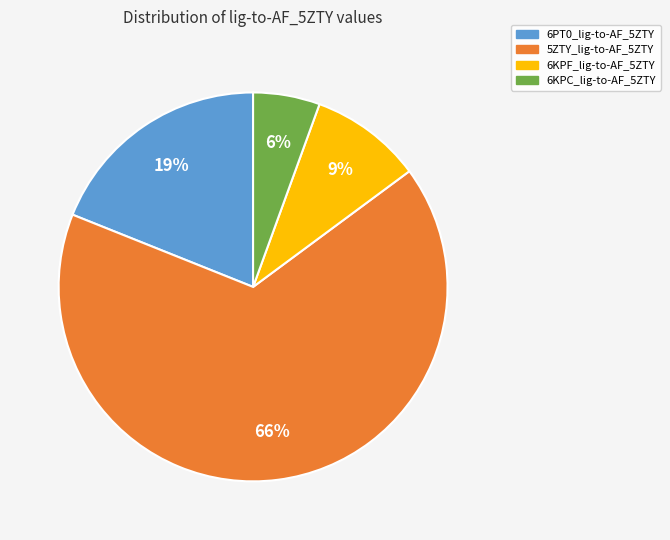

True or false: 6KPC_lig-to-AF_5ZTY accounts for 1% of the total.

False